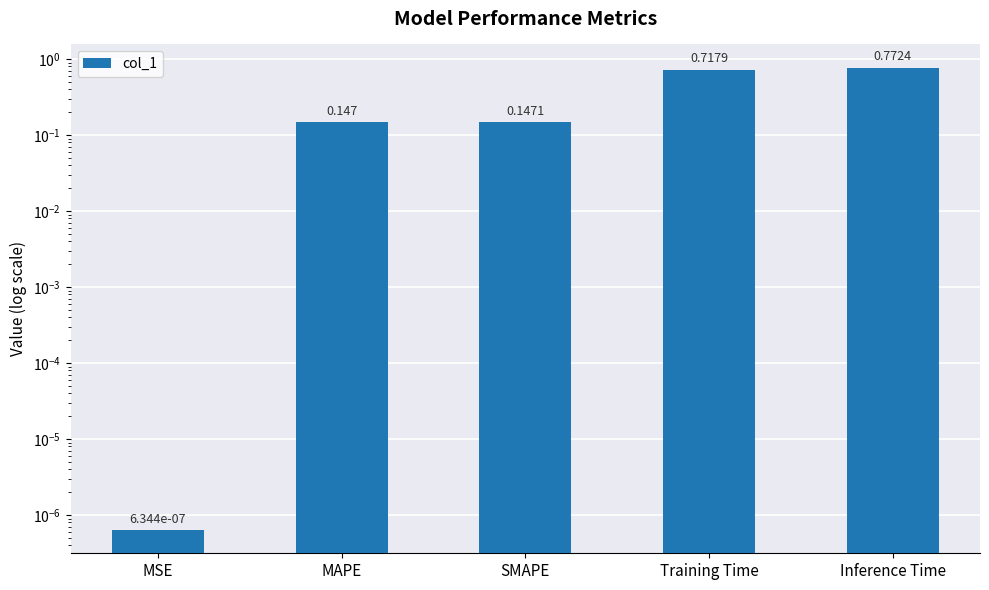

At which category does the chart reach its minimum across all series?

MSE